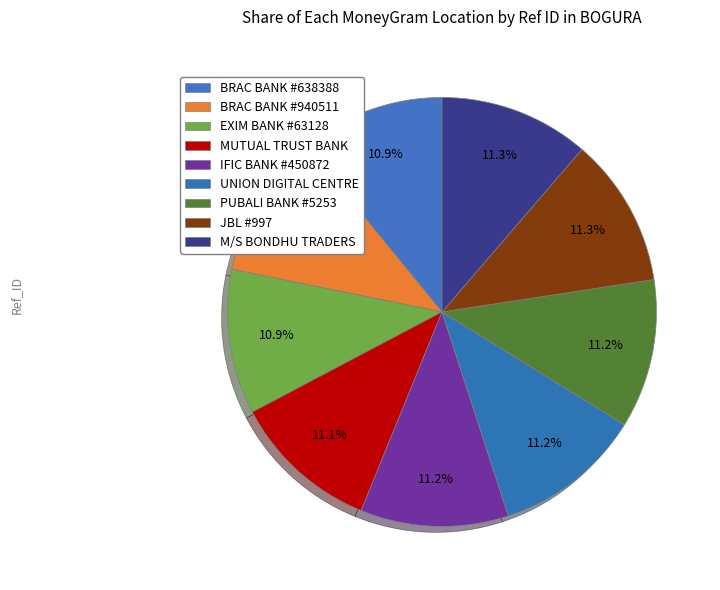

Which slice is the largest?

M/S BONDHU TRADERS